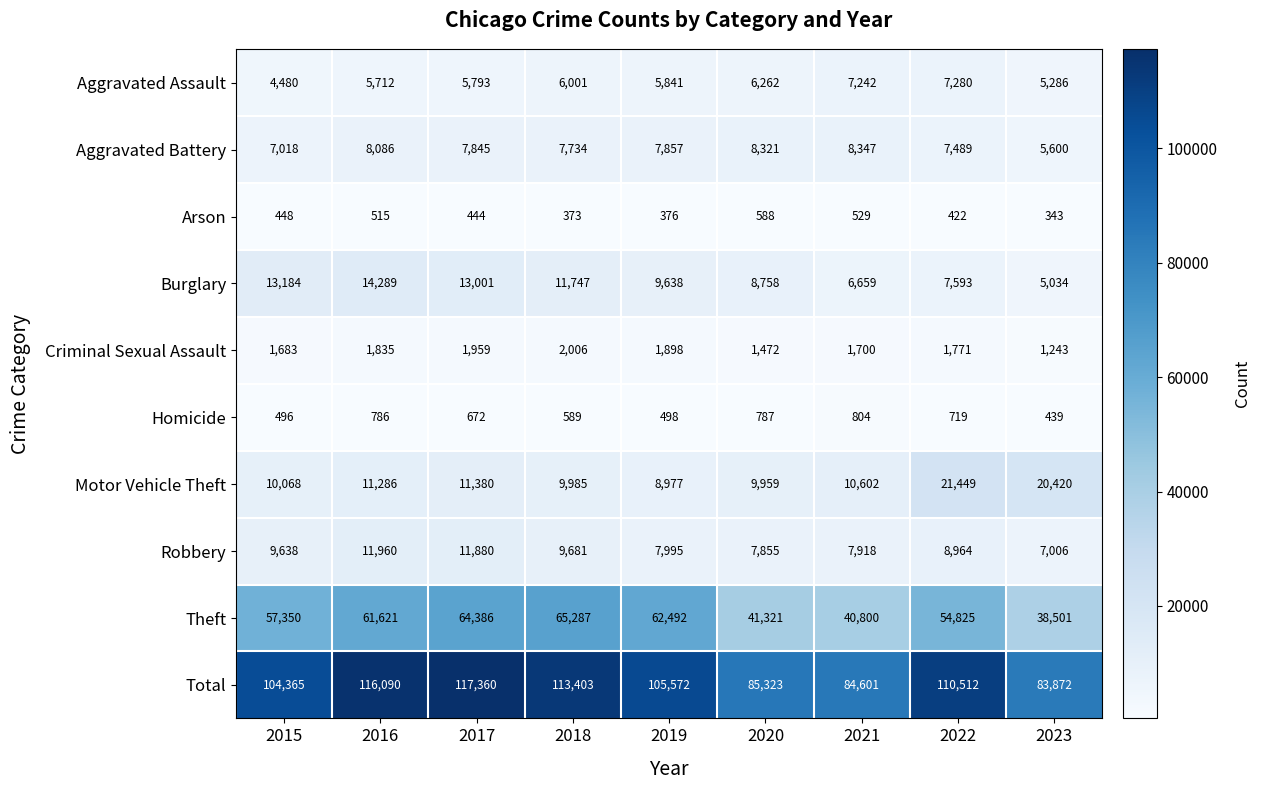

At 2019, list the series in order from largest to smallest.

Total, Theft, Burglary, Motor Vehicle Theft, Robbery, Aggravated Battery, Aggravated Assault, Criminal Sexual Assault, Homicide, Arson